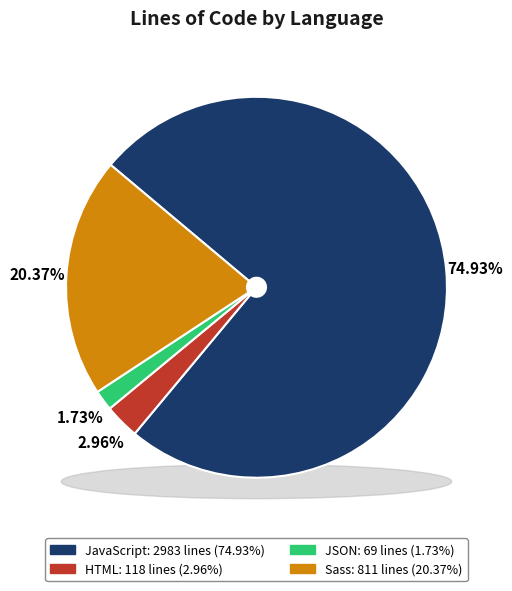

Does 14 account for over 50% of the chart?

No